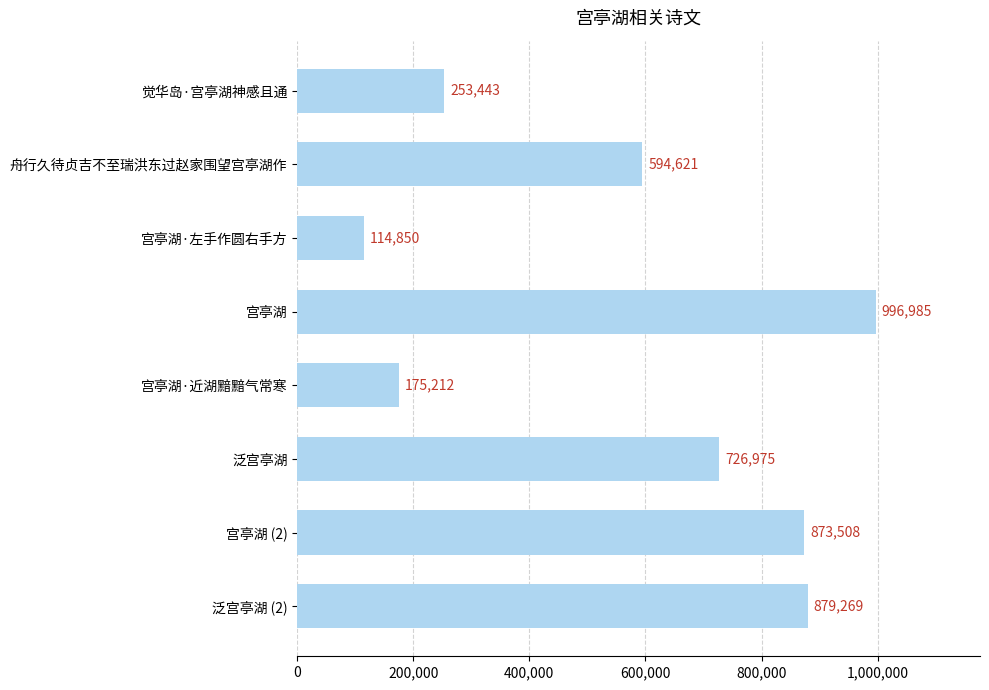

What is the greatest value displayed?

996985